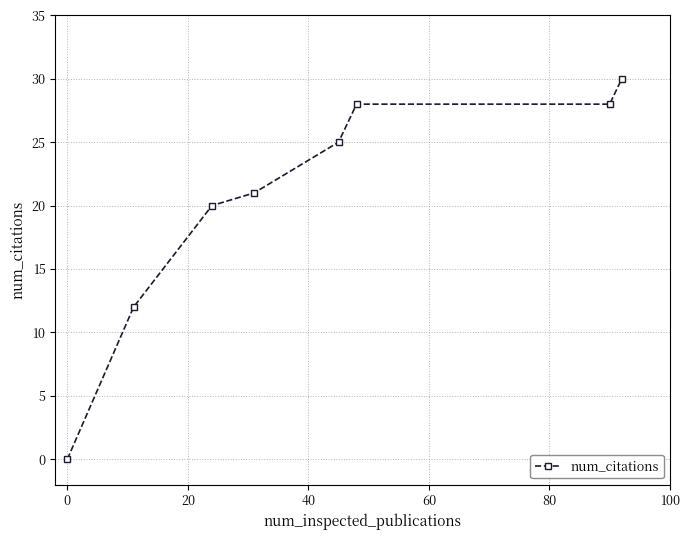

What is the greatest value displayed?

30